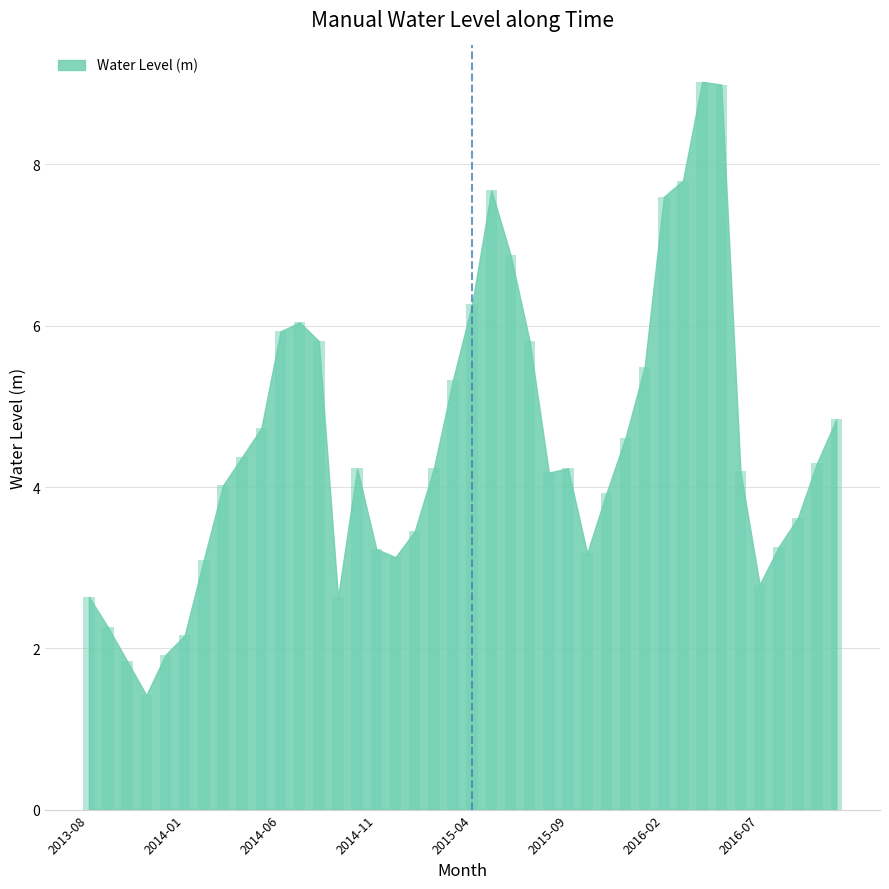

What is the maximum value shown in the chart?

9.0